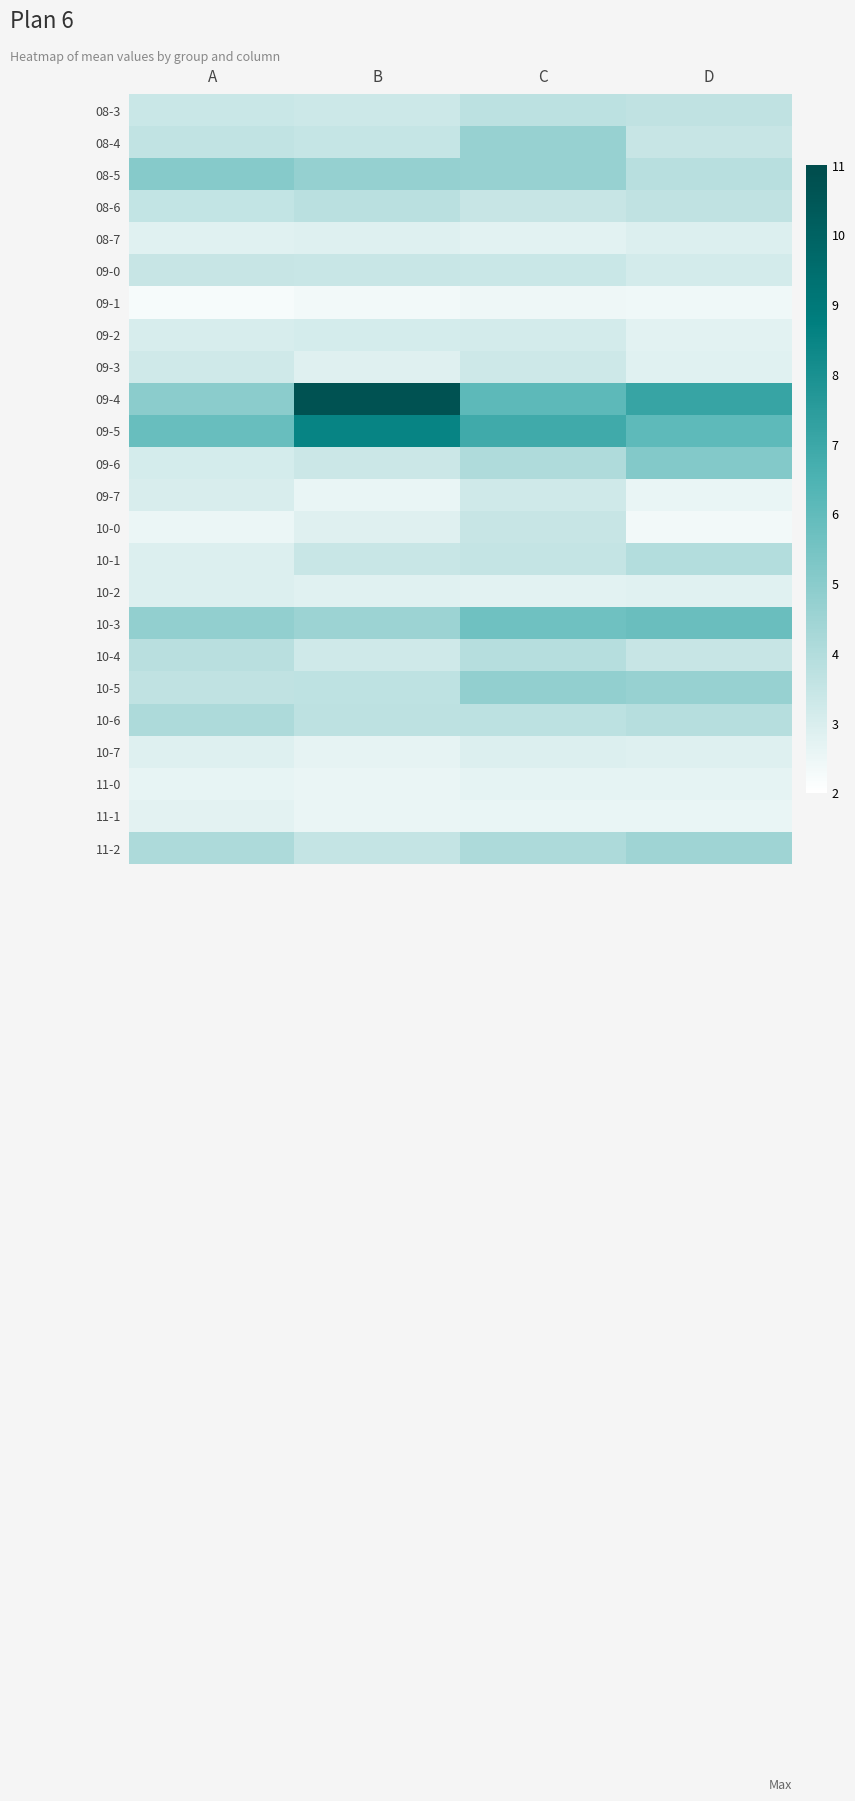

Reading right to left, transcribe all the data shown in this chart.

08-3: D=3.6	C=3.7	B=3.3	A=3.4
08-4: D=3.5	C=4.7	B=3.5	A=3.6
08-5: D=3.8	C=4.6	B=4.7	A=5.1
08-6: D=3.6	C=3.5	B=3.8	A=3.6
08-7: D=2.9	C=2.7	B=2.8	A=2.8
09-0: D=3.2	C=3.4	B=3.4	A=3.5
09-1: D=2.4	C=2.4	B=2.3	A=2.2
09-2: D=2.8	C=3.2	B=3.1	A=3.1
09-3: D=2.8	C=3.3	B=2.8	A=3.2
09-4: D=7.1	C=6.1	B=10.7	A=5.0
09-5: D=6.1	C=6.9	B=8.5	A=5.8
09-6: D=5.1	C=4.0	B=3.4	A=3.1
09-7: D=2.6	C=3.2	B=2.6	A=3.0
10-0: D=2.3	C=3.4	B=2.8	A=2.5
10-1: D=4.0	C=3.5	B=3.4	A=2.9
10-2: D=2.8	C=2.8	B=2.8	A=2.9
10-3: D=5.8	C=5.6	B=4.5	A=4.8
10-4: D=3.5	C=3.9	B=3.3	A=3.8
10-5: D=4.6	C=4.8	B=3.7	A=3.6
10-6: D=3.9	C=3.7	B=3.7	A=4.1
10-7: D=2.8	C=2.9	B=2.6	A=2.9
11-0: D=2.7	C=2.7	B=2.5	A=2.6
11-1: D=2.6	C=2.6	B=2.5	A=2.7
11-2: D=4.5	C=4.1	B=3.5	A=4.1